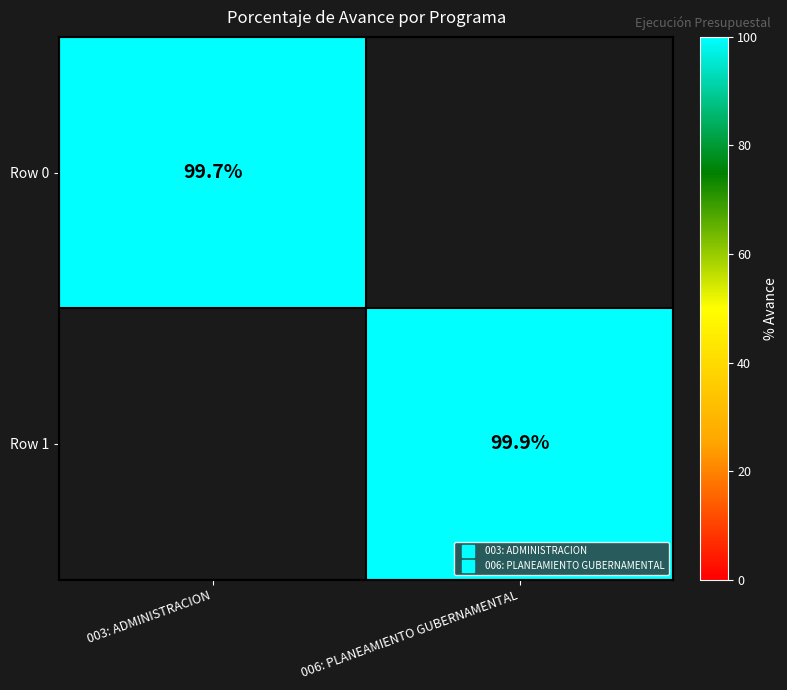

Rank the categories by Row 0 value from highest to lowest.

003: ADMINISTRACION, 006: PLANEAMIENTO GUBERNAMENTAL